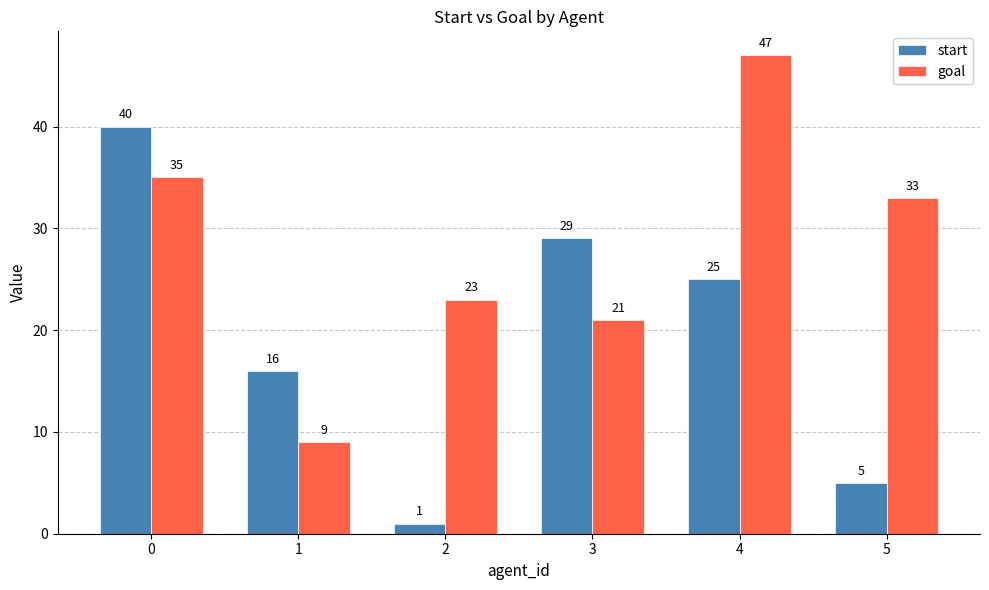

What is the value of the start bar at the 2nd from the left?

16